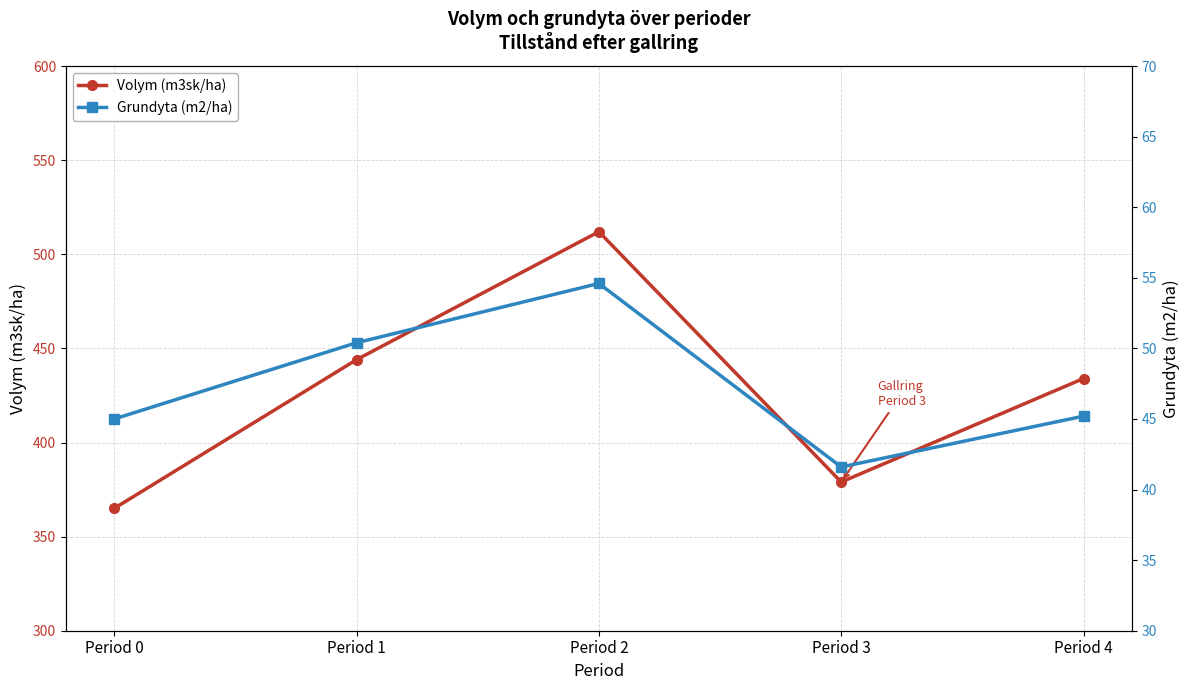

Which series has the widest spread of values?

Volym (m3sk/ha)